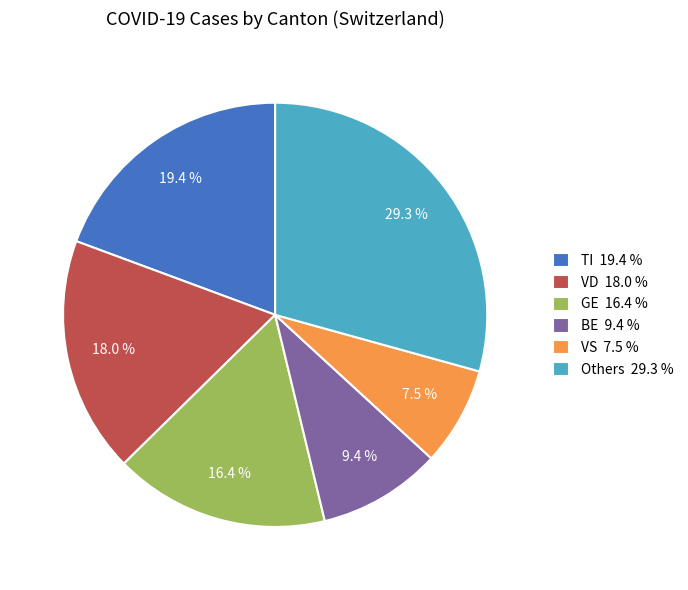

Count the number of slices in the pie.

6